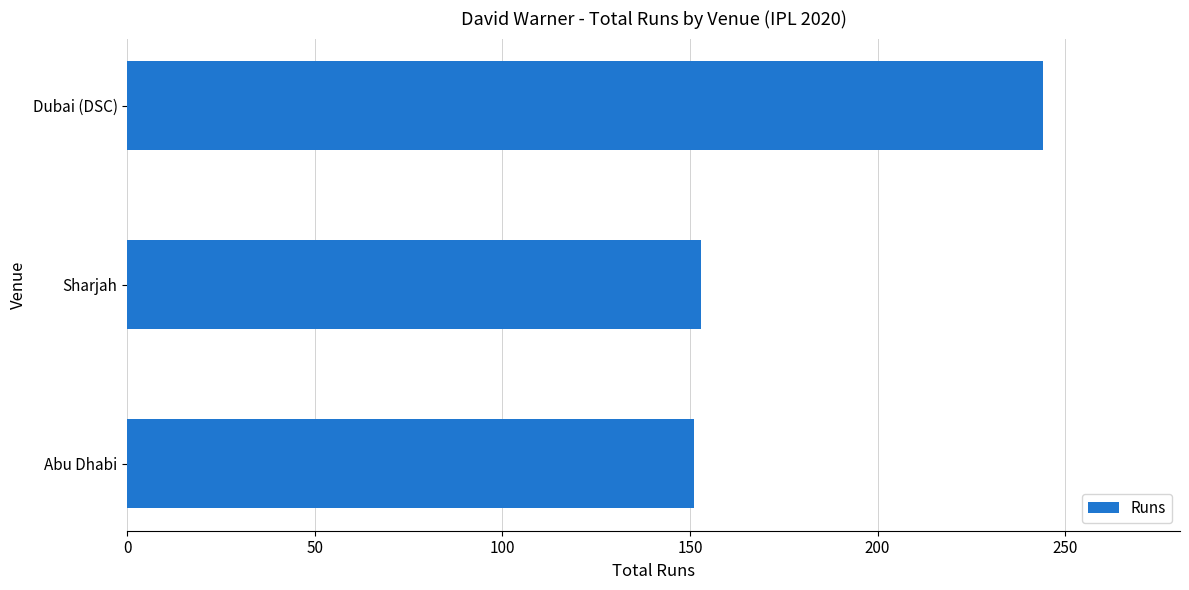

What is the change in value from Sharjah to Dubai (DSC)?

+91